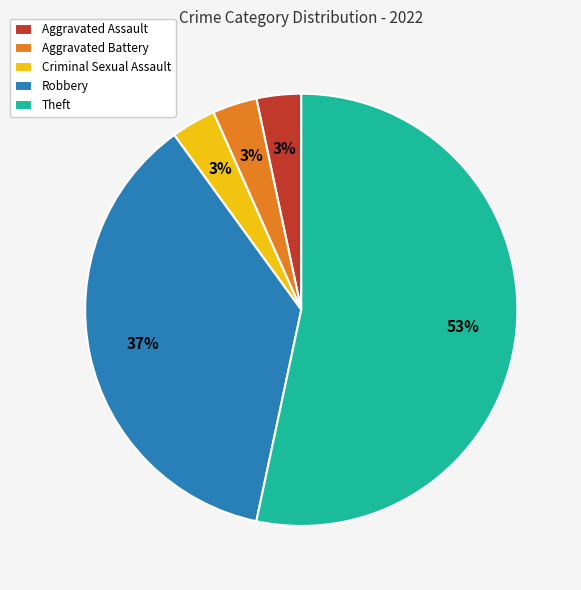

To the nearest percent, what is the average slice percentage?

20%